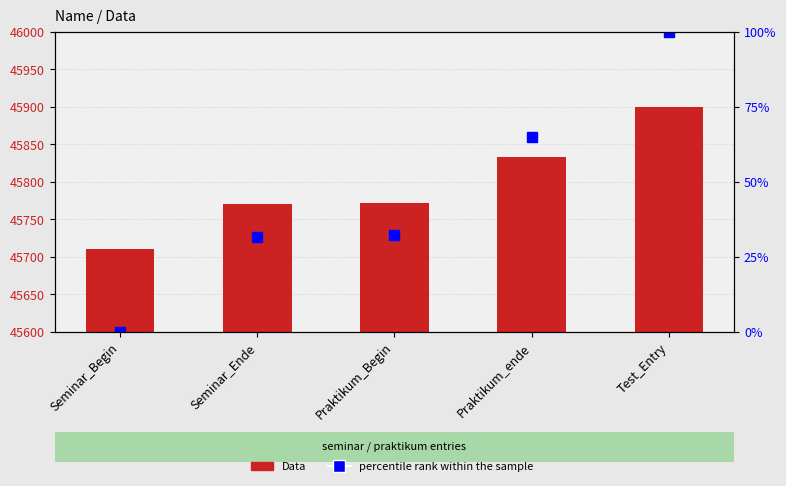

Which has a higher value, Seminar_Ende or Seminar_Begin?

Seminar_Ende